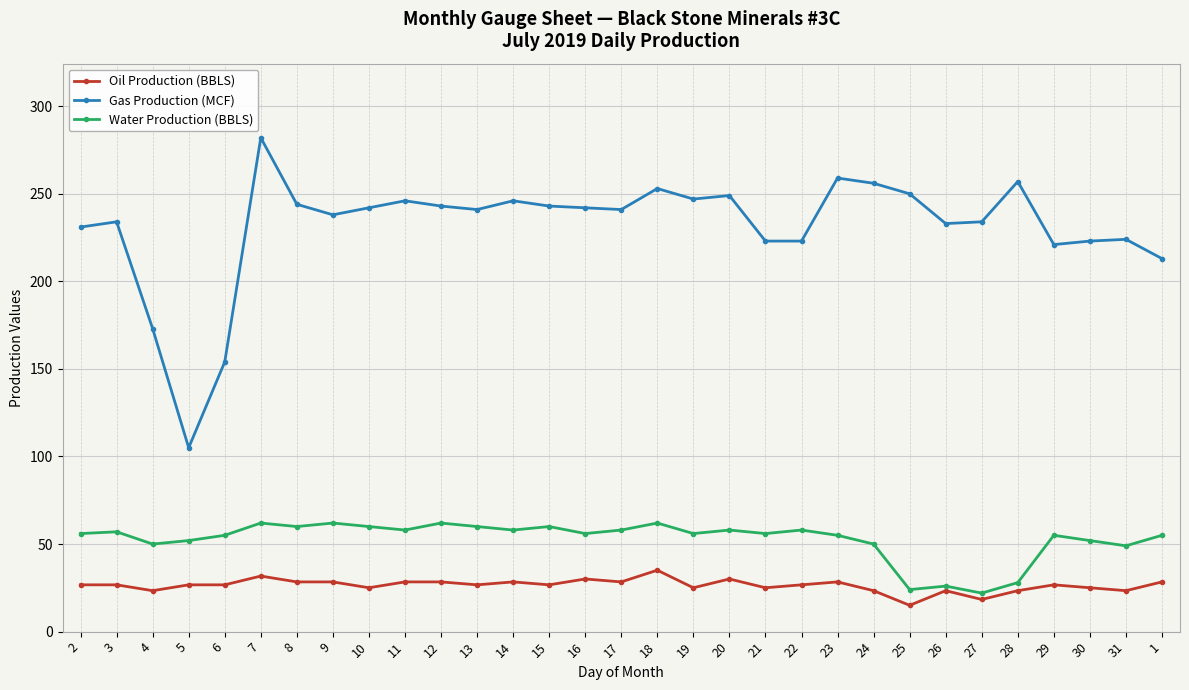

True or false: Gas Production (MCF) has more than 2 interior local peaks.

True